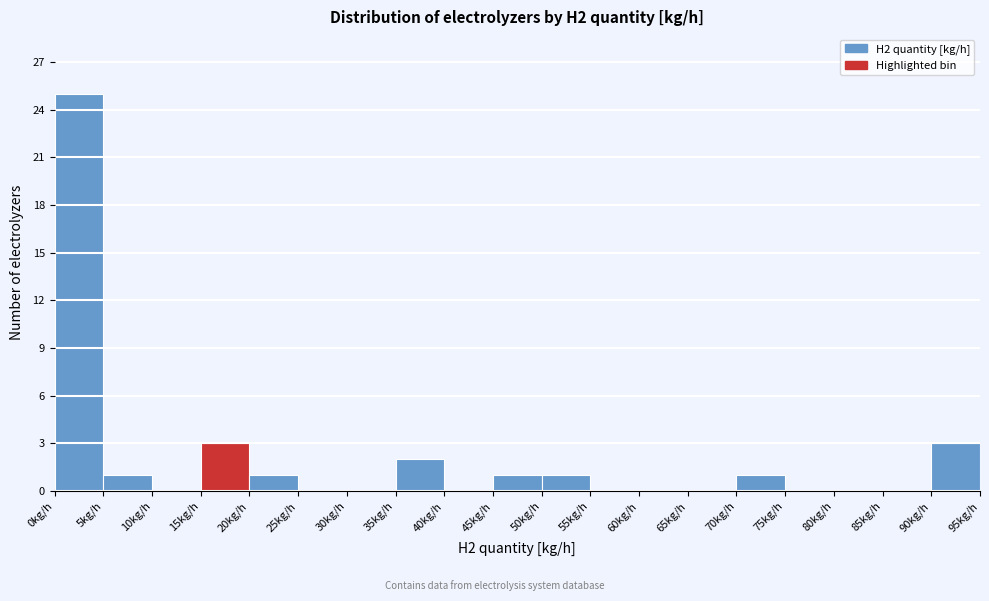

Reading left to right, list every bar in this chart as the range it spans on the x-axis followed by its height. The values are not printed on the chart, so give them approximately, as read against the axis.

0 to 5: 25
5 to 10: 1
10 to 15: 0
15 to 20: 3
20 to 25: 1
25 to 30: 0
30 to 35: 0
35 to 40: 2
40 to 45: 0
45 to 50: 1
50 to 55: 1
55 to 60: 0
60 to 65: 0
65 to 70: 0
70 to 75: 1
75 to 80: 0
80 to 85: 0
85 to 90: 0
90 to 95: 3